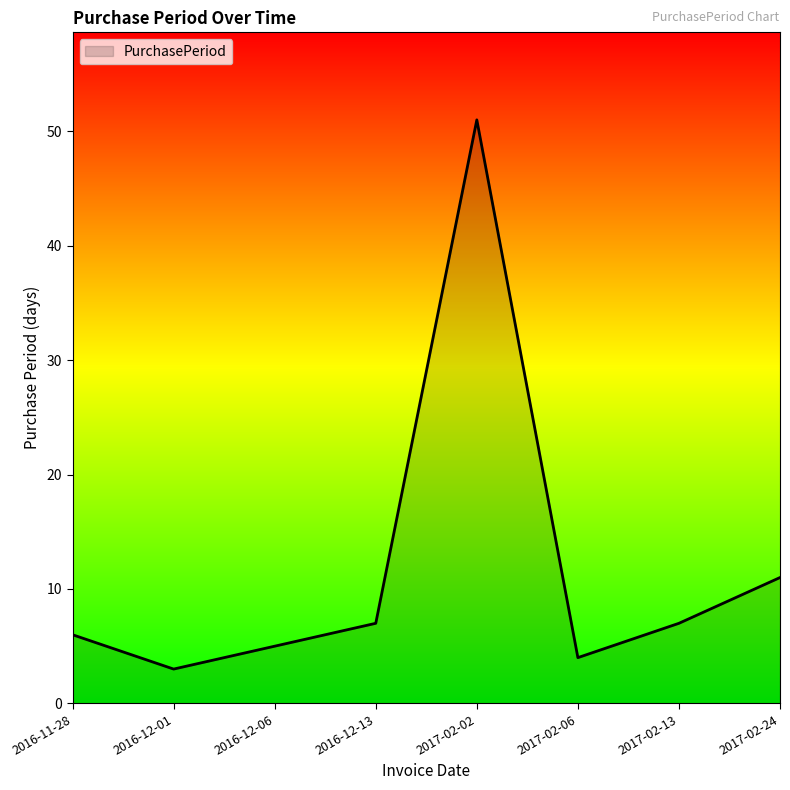

What is the difference between the values at 2016-12-06 and 2017-02-24?

6